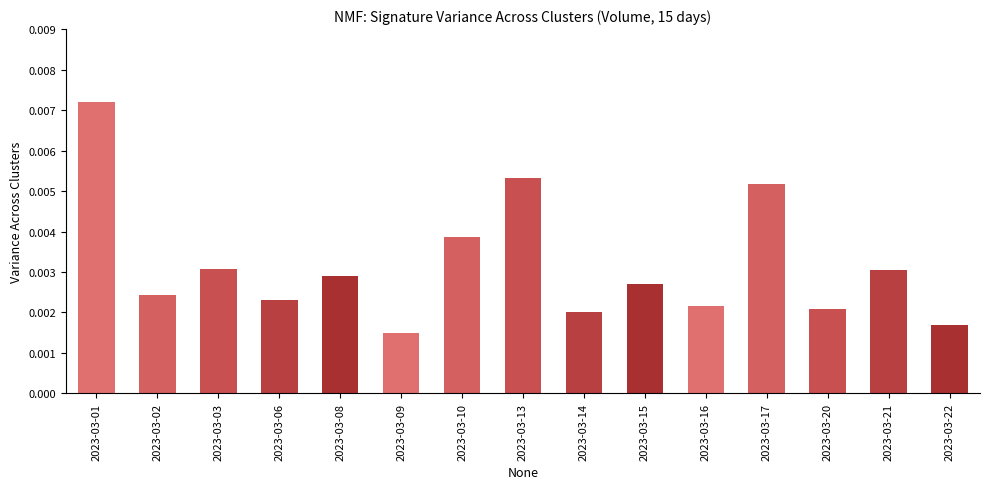

Where is the data nearest to the value 0?

2023-03-09